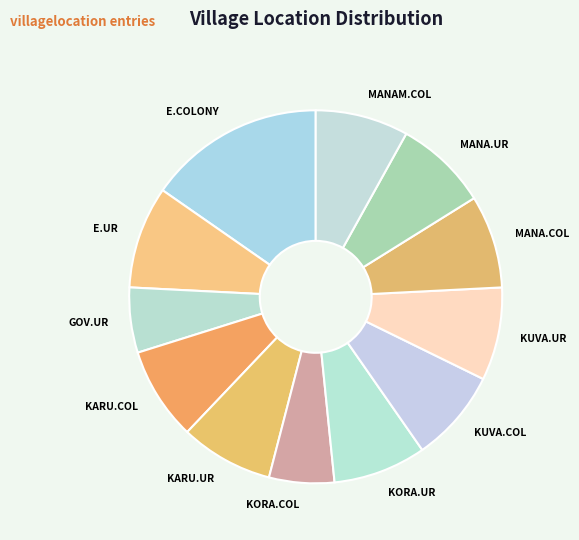

Combined, do KORA.UR and MANA.UR account for over 50%?

No